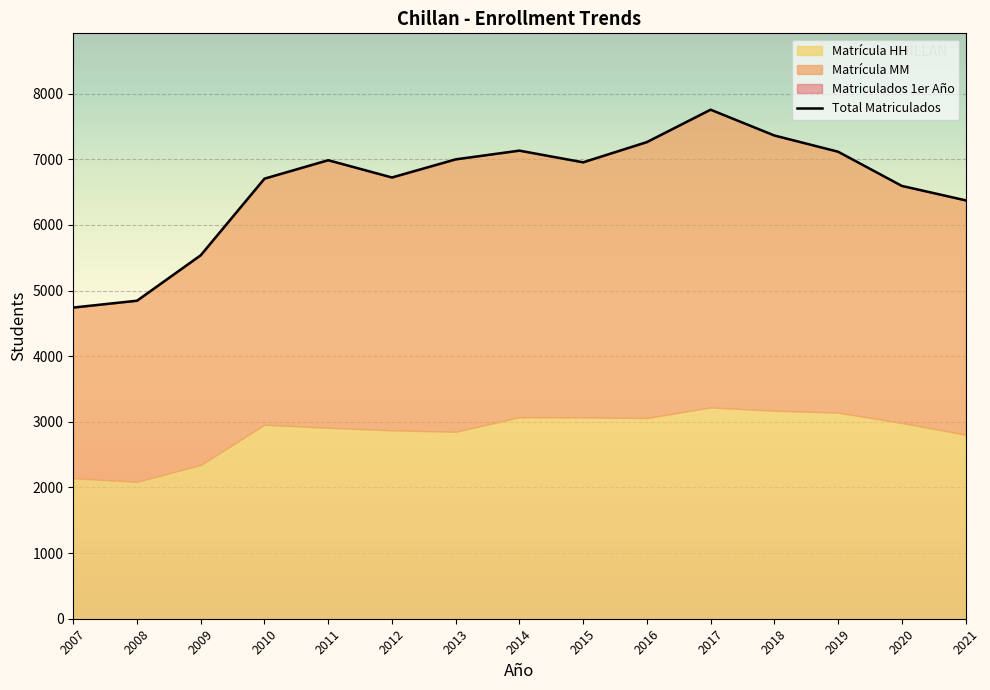

At which label does the data first exceed 6955?

2011